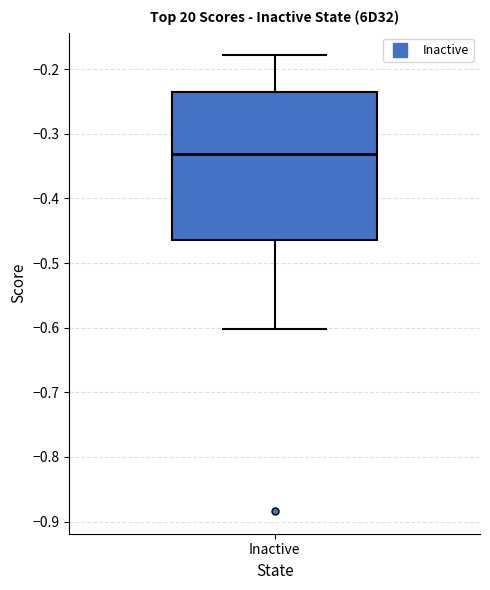

Transcribe this box plot: give where the median line is, the range the box spans, and where the two whiskers end, as read against the y-axis. The values are not printed on the chart, so give them approximately, as read against the axis.

median -0.33, box -0.47 to -0.24, whiskers -0.60 to -0.18